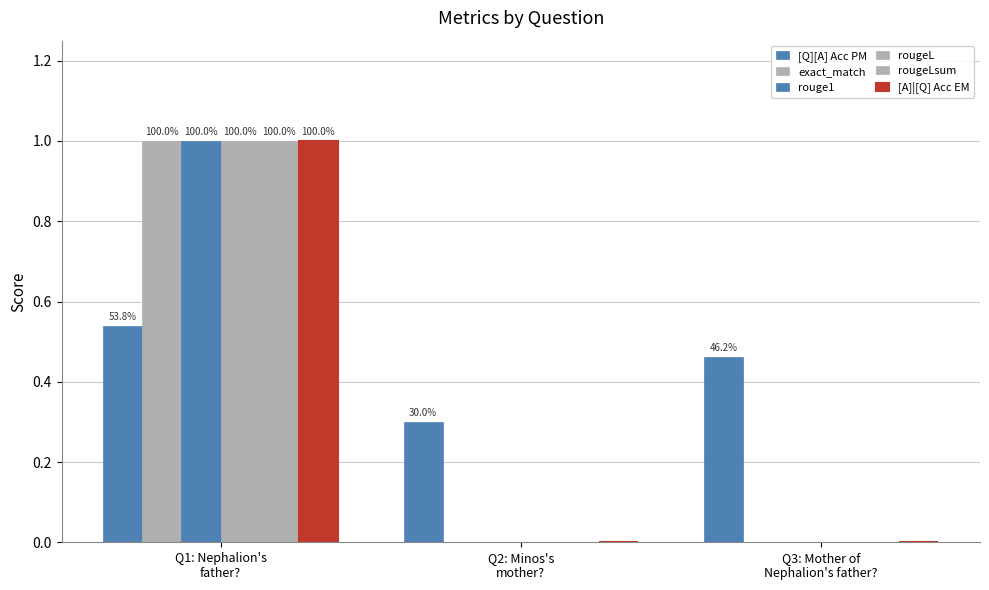

Does the chart contain stacked bars?

No